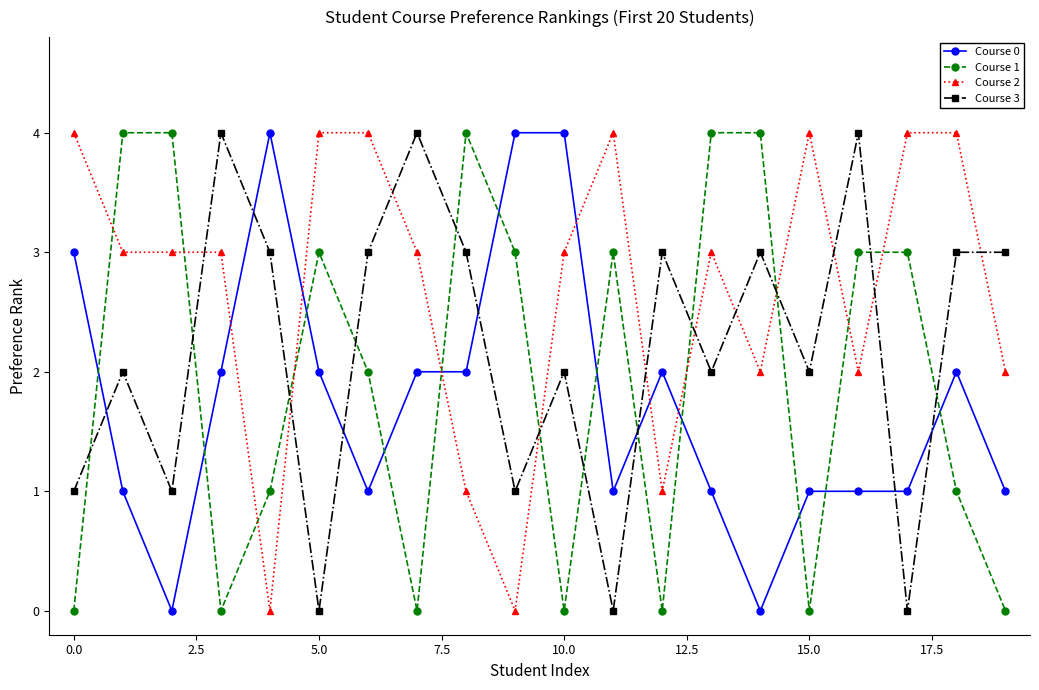

Which series ends up on top after the final intersection of Course 0 and Course 3?

Course 3